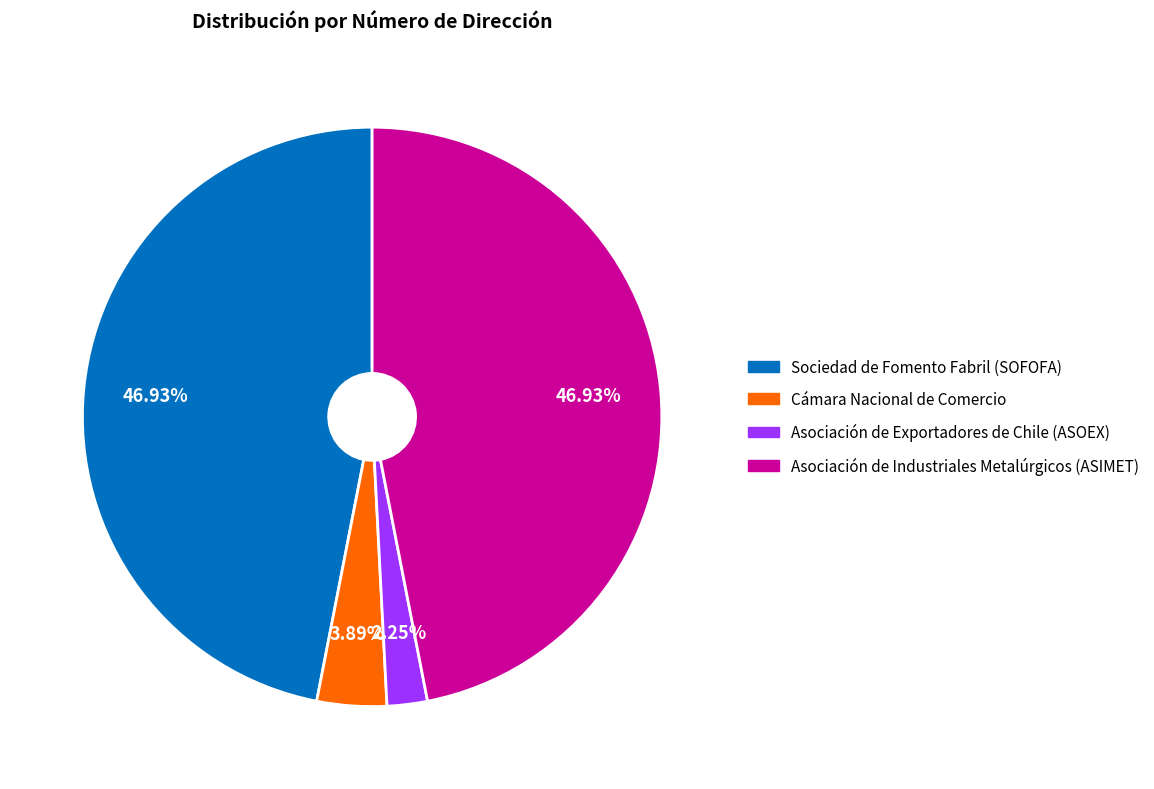

What percentage is the Cámara Nacional de Comercio slice, to the nearest percent?

4%